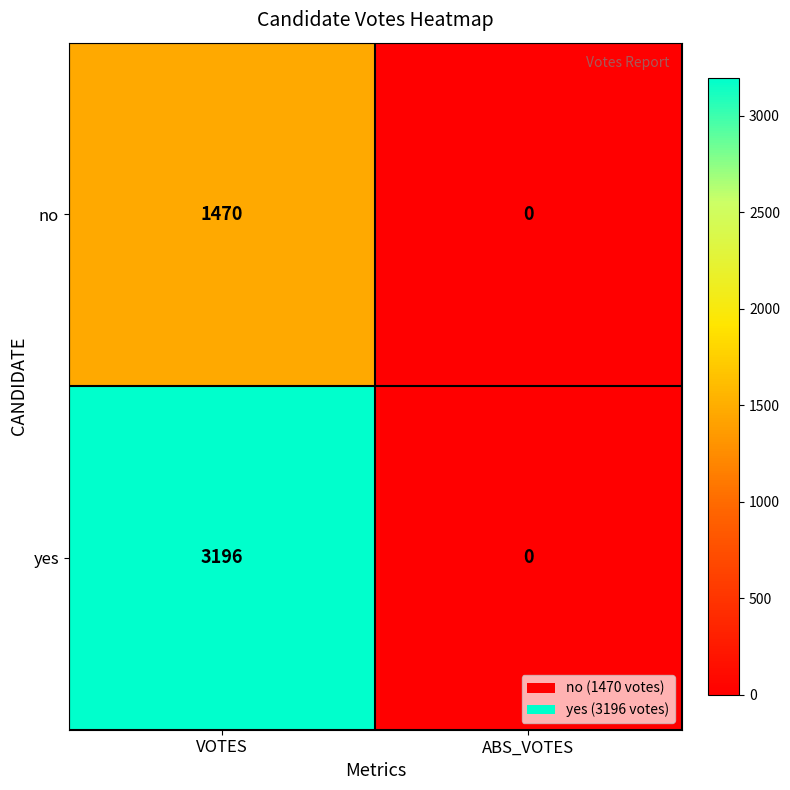

What is the sum of all yes values?

3196